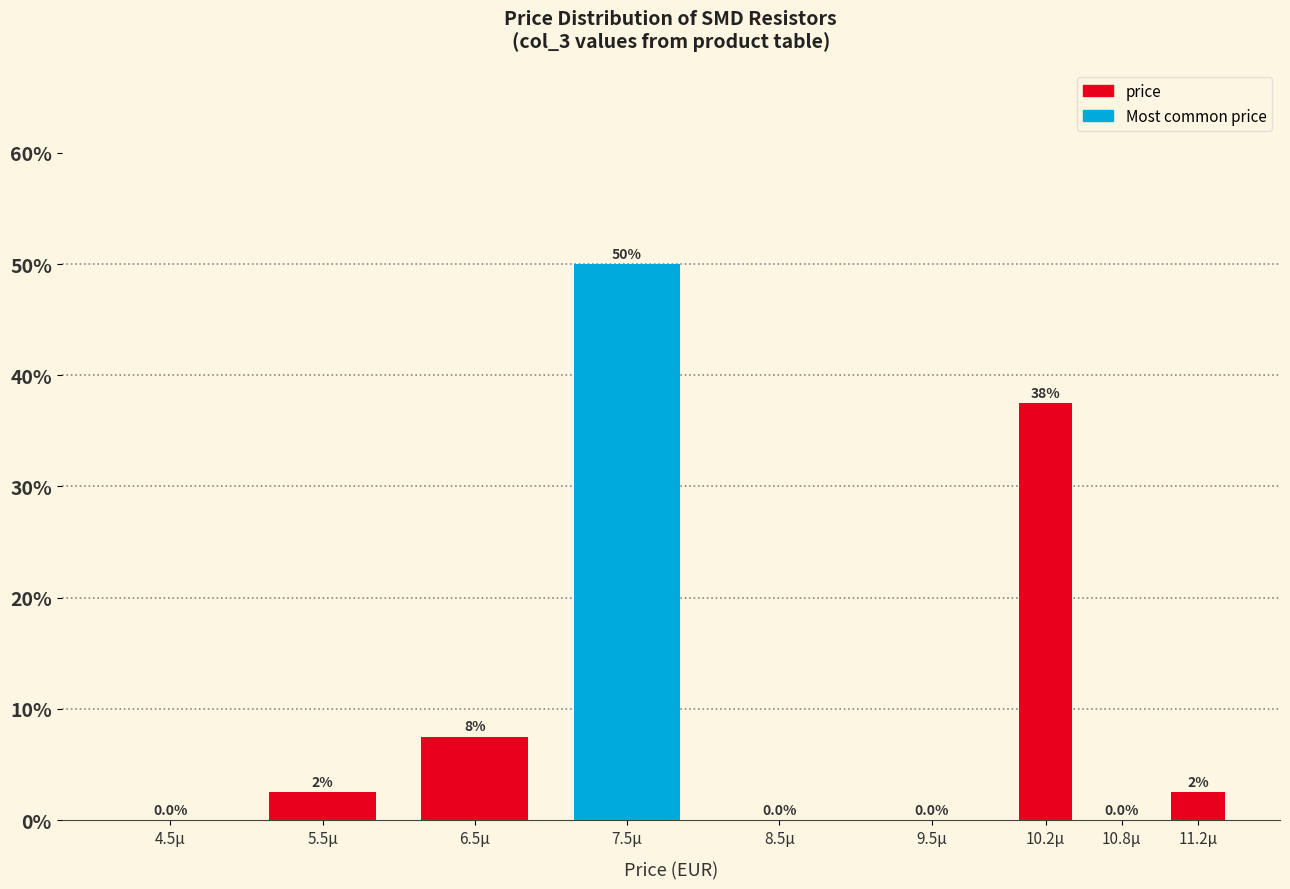

Reading right to left, transcribe all the data shown in this chart.

11.2µ=2.5	10.8µ=0.0	10.2µ=37.5	9.5µ=0.0	8.5µ=0.0	7.5µ=50.0	6.5µ=7.5	5.5µ=2.5	4.5µ=0.0